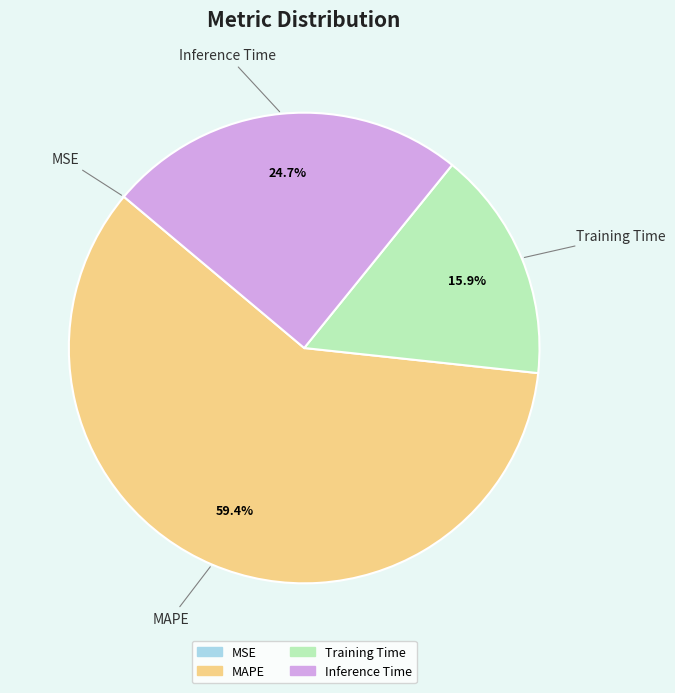

To the nearest percent, what is the difference between the Training Time and MAPE slice percentages?

44%